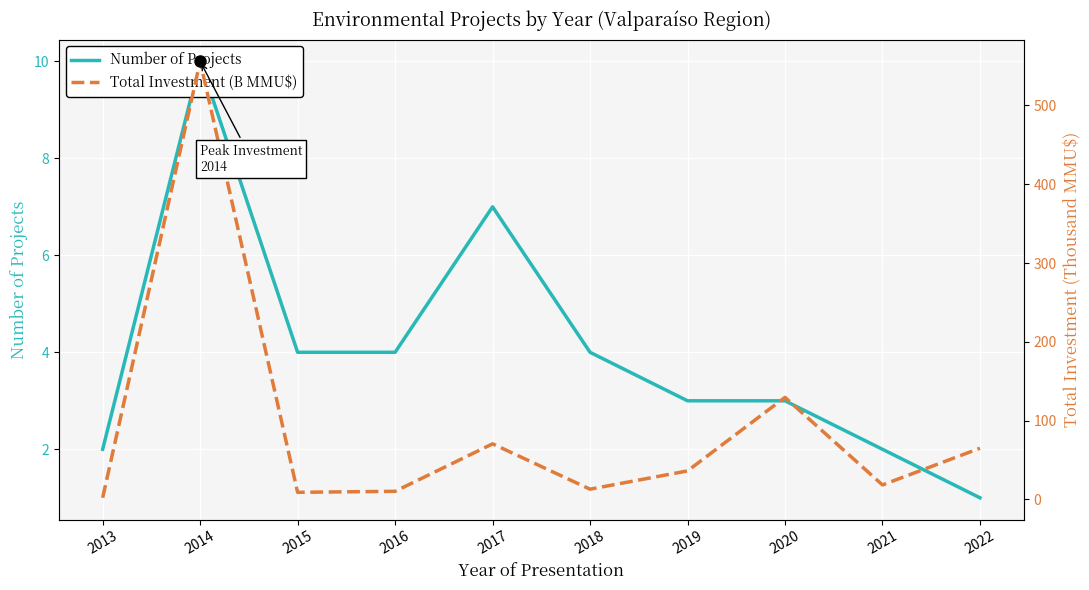

What is the maximum value for Total Investment (B MMU$)?

556.0